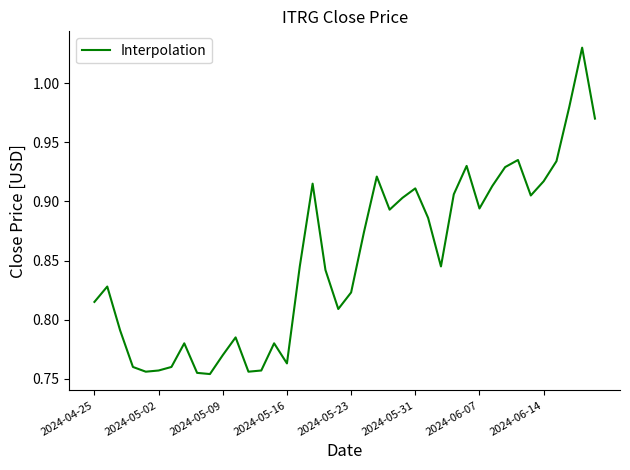

What is the difference between the maximum and minimum values?

0.3